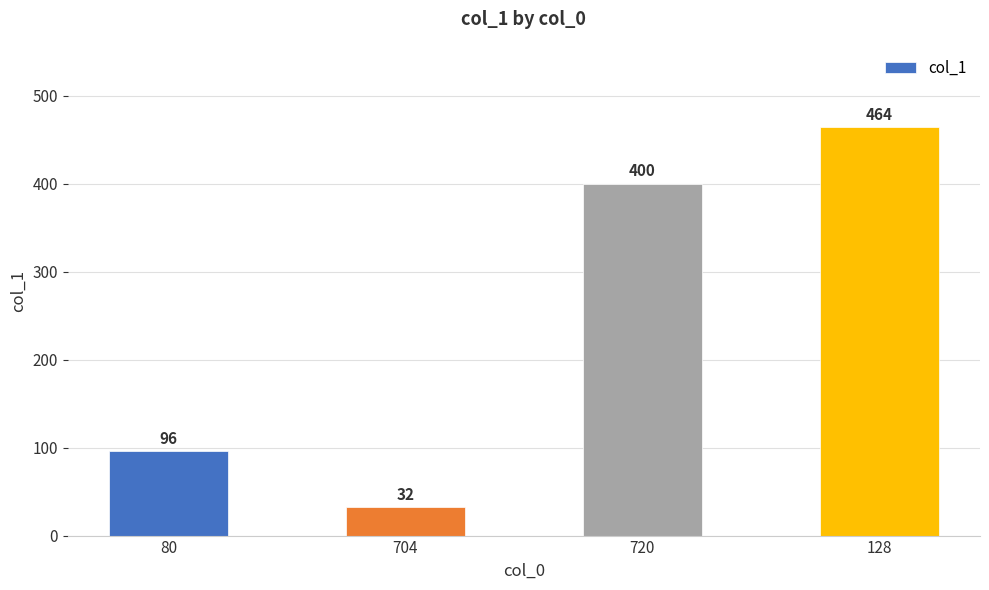

List the labels in order of value, smallest first.

704, 80, 720, 128